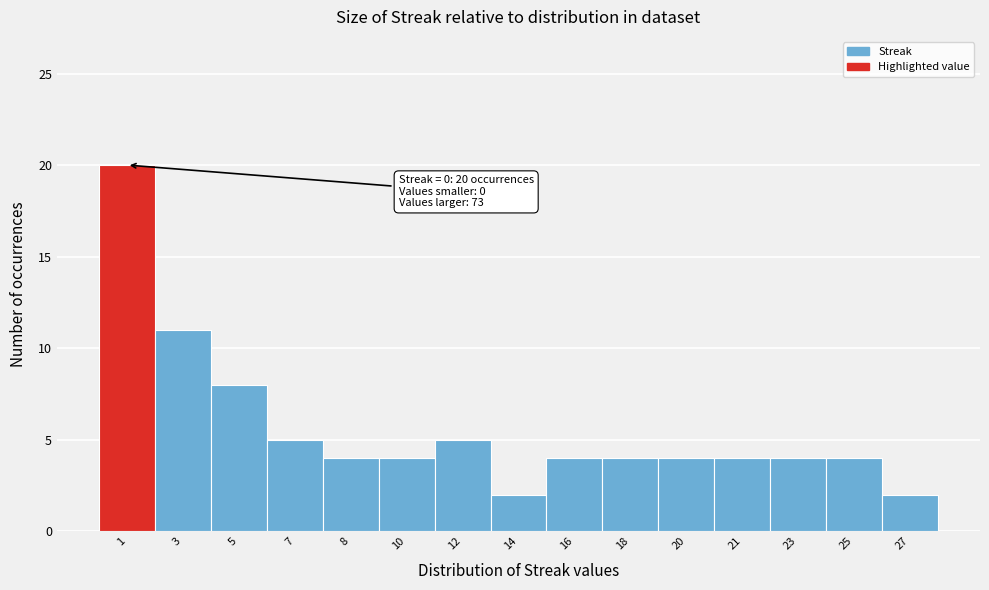

Reading right to left, extract all data points from this chart.

27=2	25=4	23=4	21=4	20=4	18=4	16=4	14=2	12=5	10=4	8=4	7=5	5=8	3=11	1=20